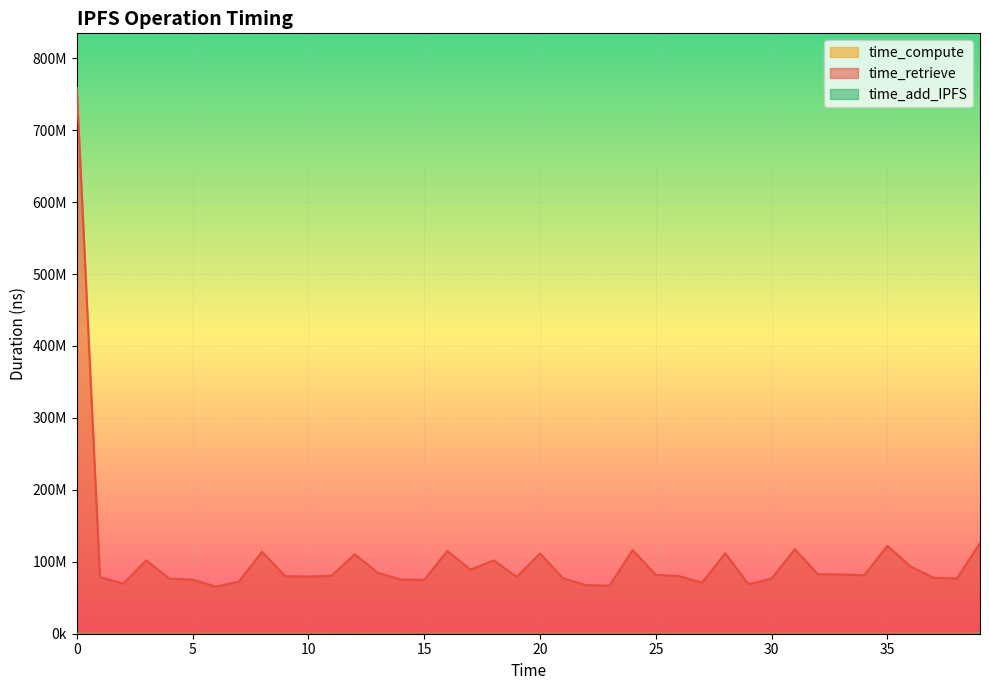

What is the spread (max minus min) of values at 32?

82694225